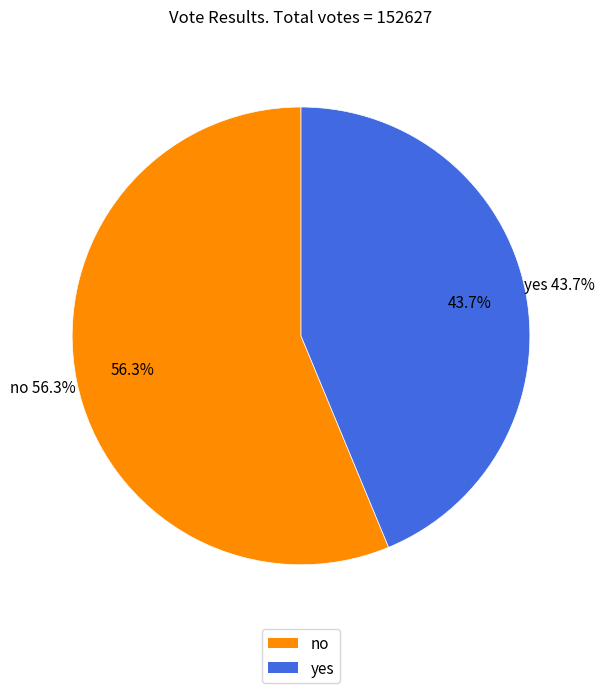

Rank the categories by value from highest to lowest.

no, yes